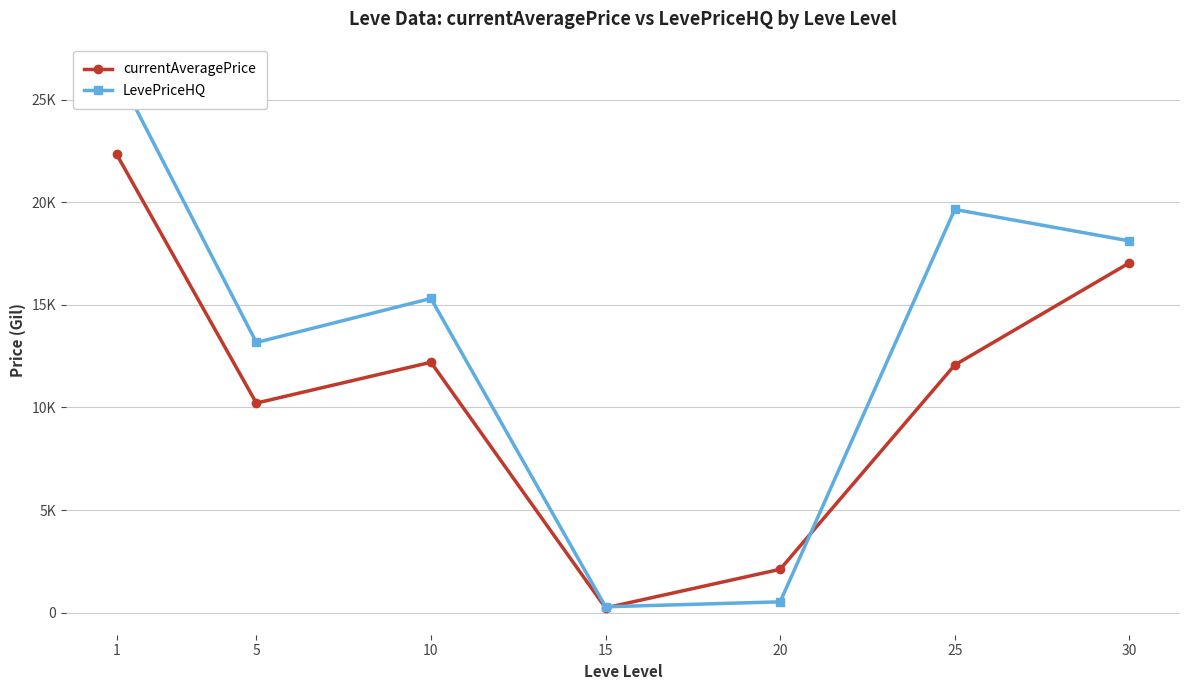

What is the difference between the currentAveragePrice values at 10 and 5?

1988.8